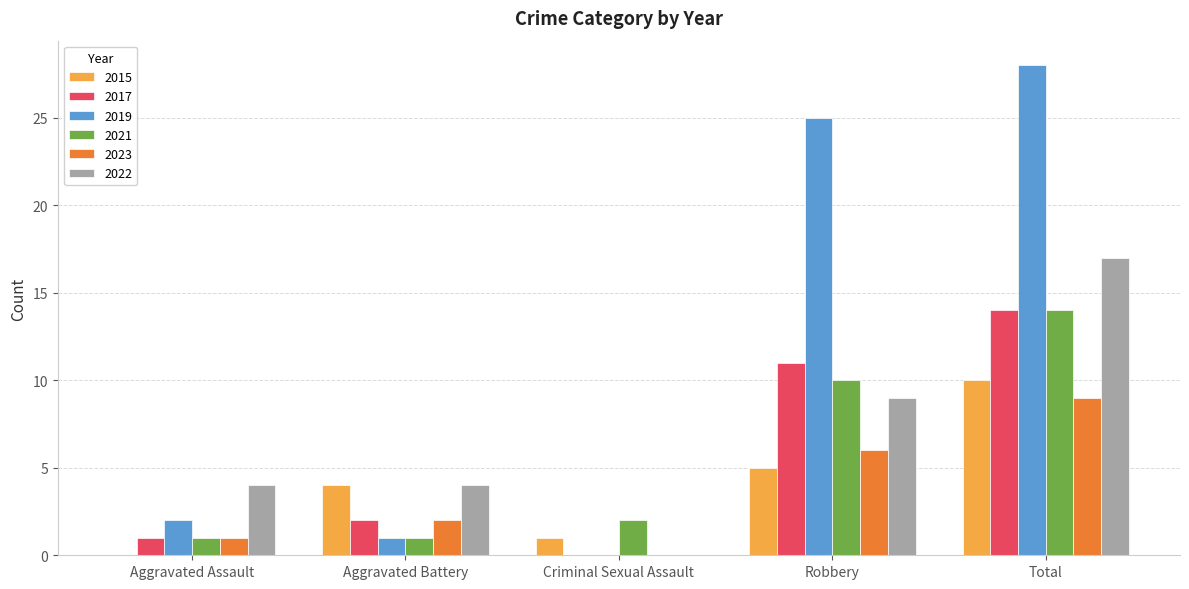

Is it true that 2021 equals 23 at Total?

False